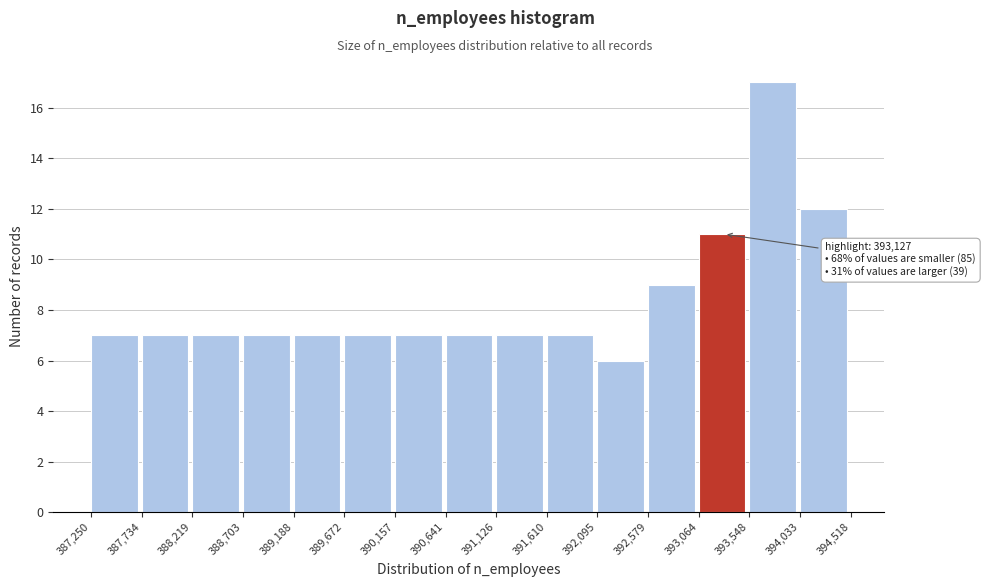

Which range on the x-axis has the tallest bar?

393,548 to 394,033